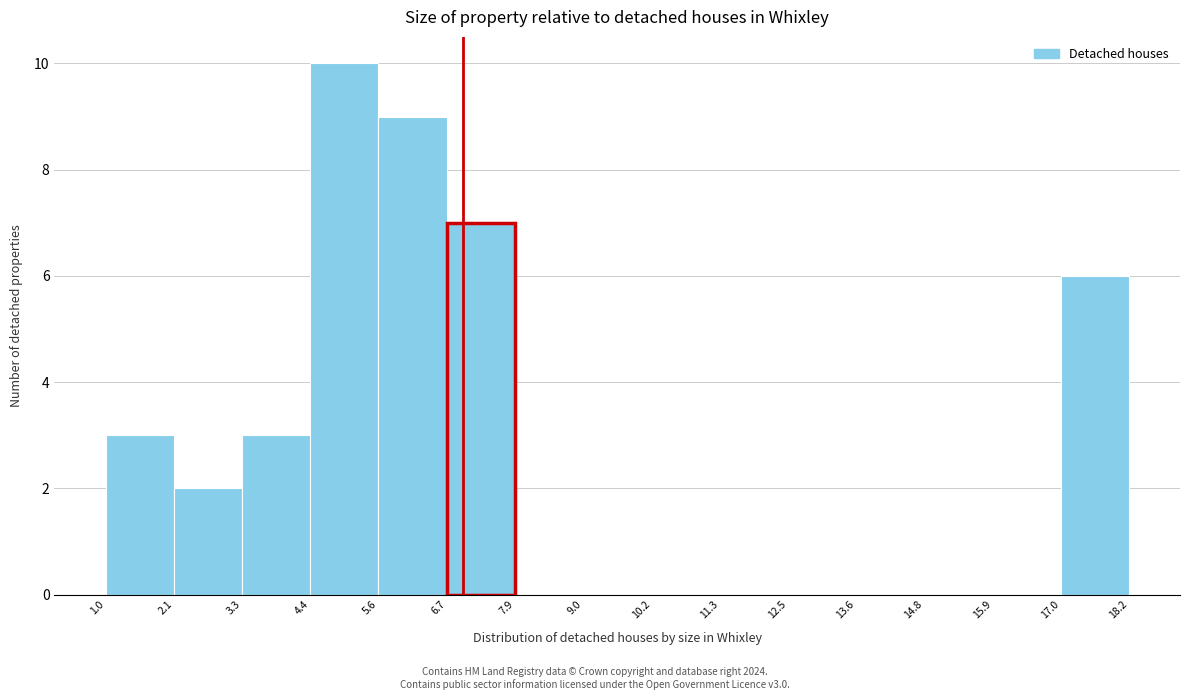

What is the height of the bar covering 17.0 to 18.2 on the x-axis? The values are not printed on the chart, so give them approximately, as read against the axis.

6